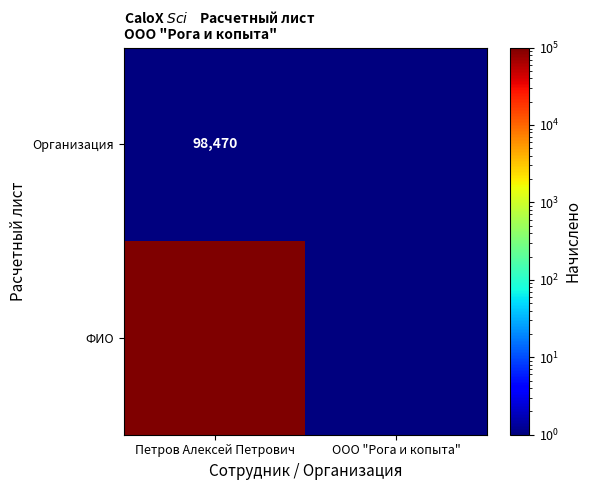

Is it true that Организация equals 0.1 at Петров Алексей Петрович?

False